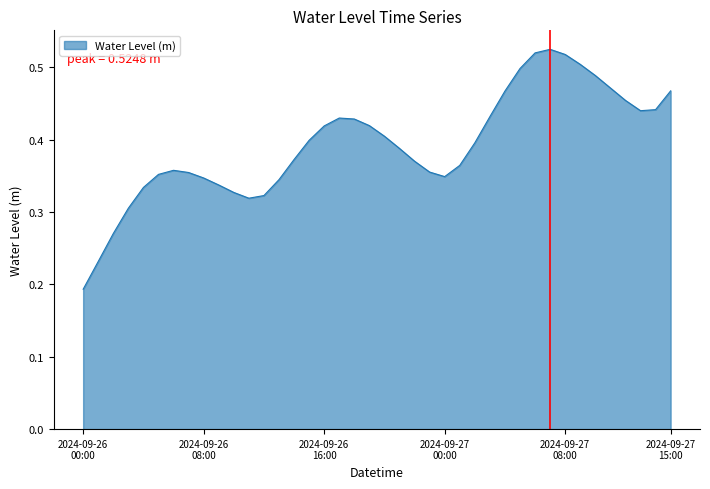

How many lines are shown in the chart?

1